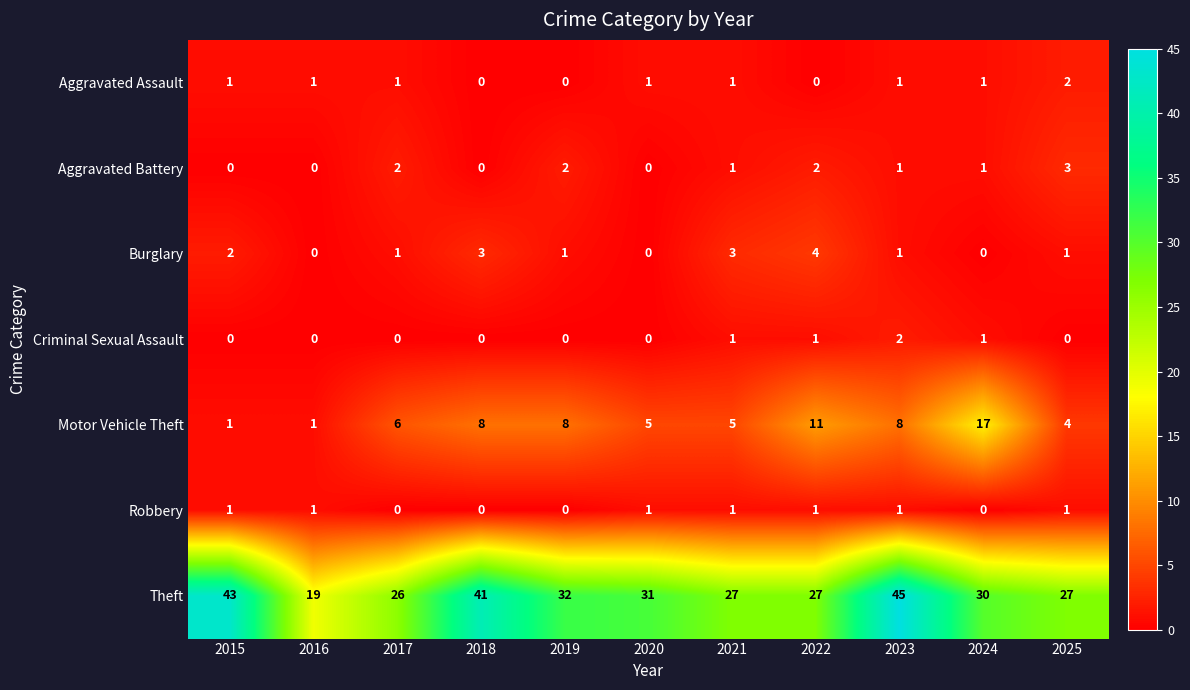

Count the Robbery values in the range 0 to 1.

11